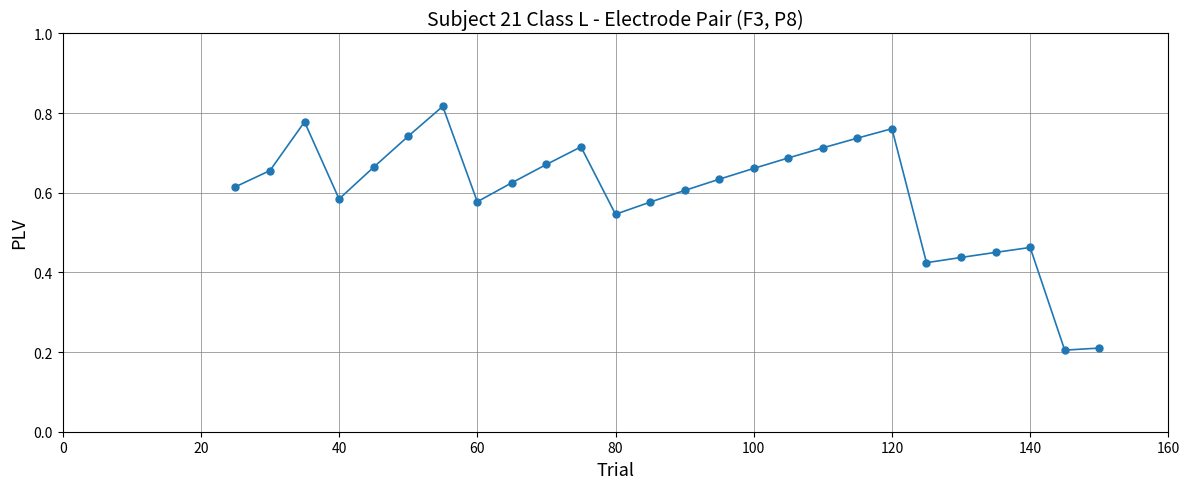

How many values are between 0 and 1?

26